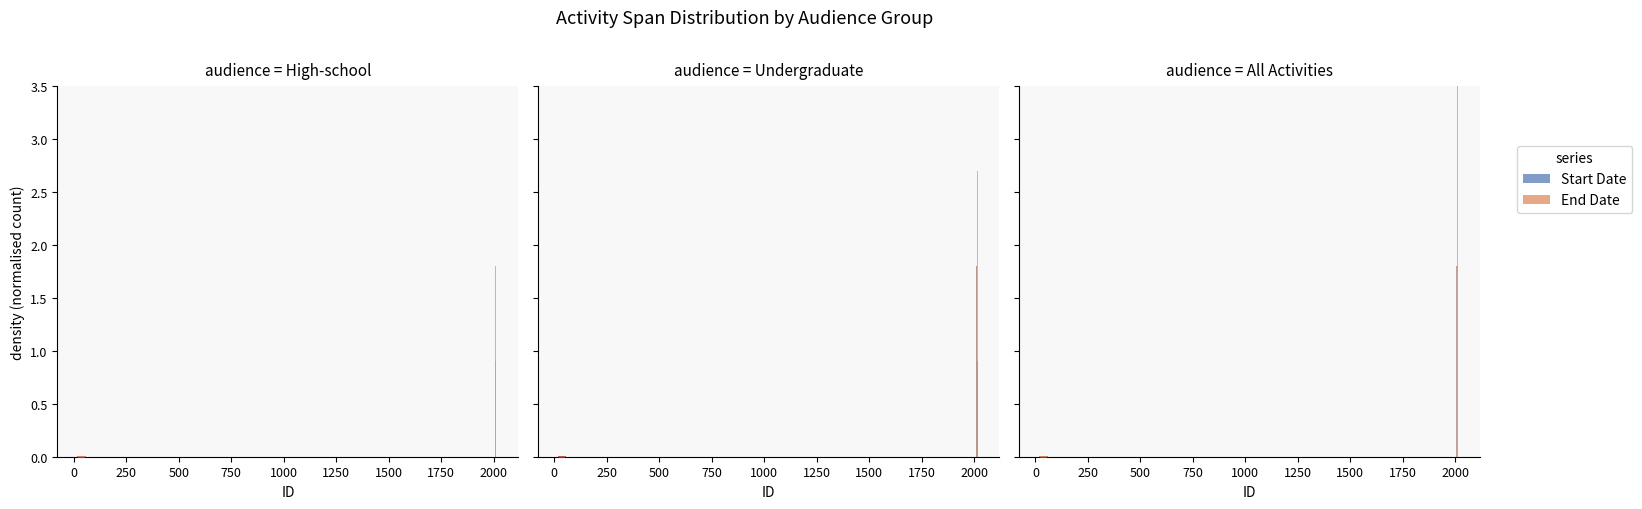

Rank the series at 1000 from lowest to highest value.

End Date, Start Date